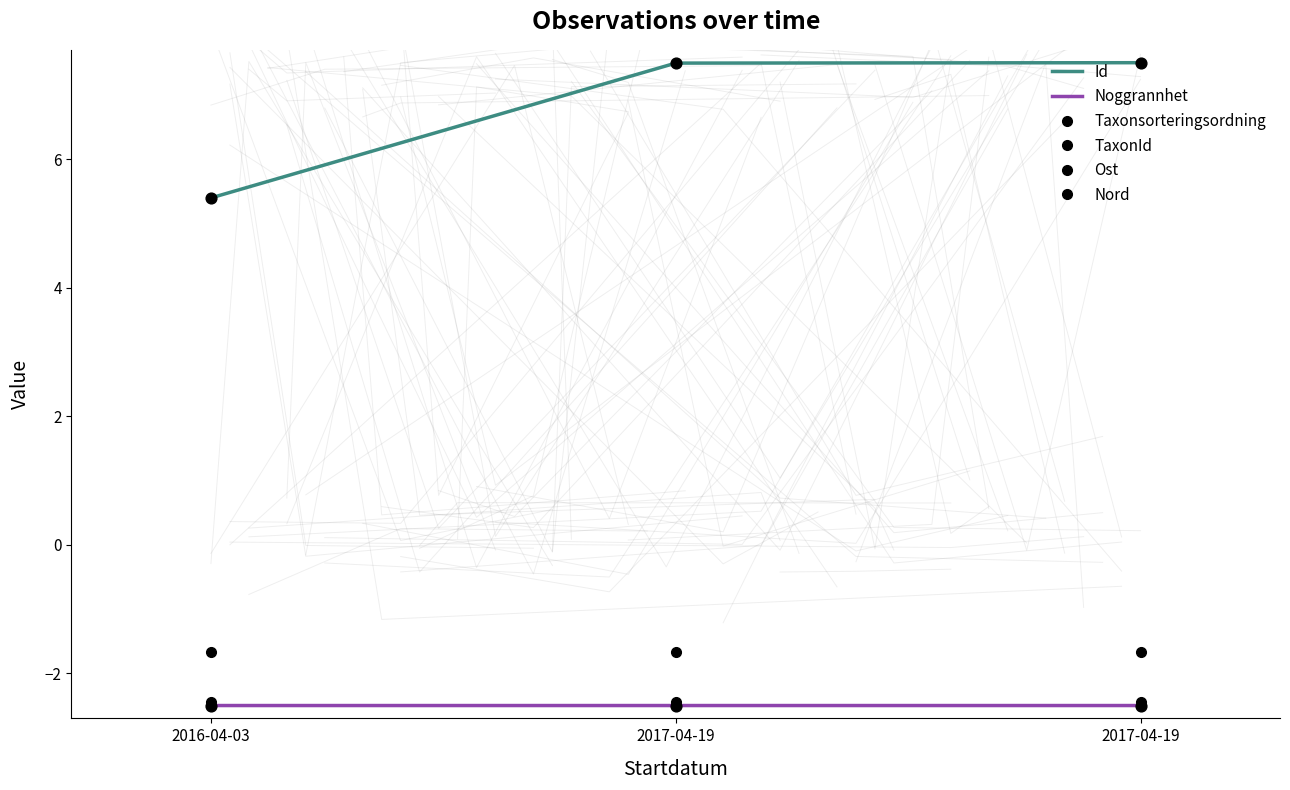

Which series has the largest total across all categories?

Id